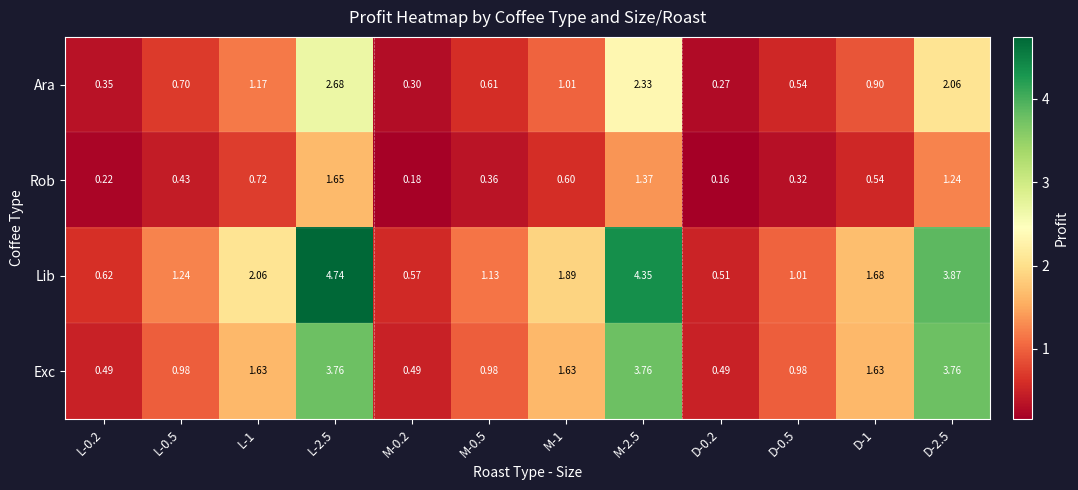

Is the value of Rob at D-1 greater than the value of Lib at D-2.5?

No